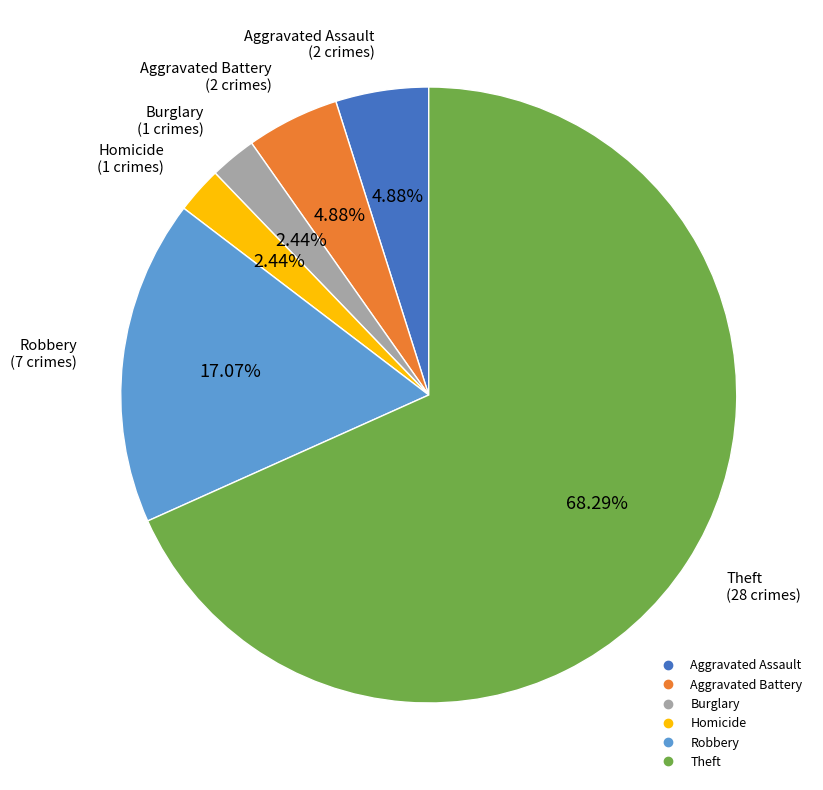

Does any single category account for the majority?

Yes